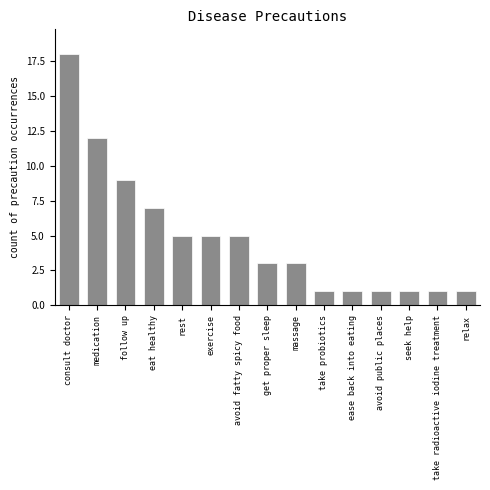

What is the ratio of the value at rest to the value at seek help?

5.0